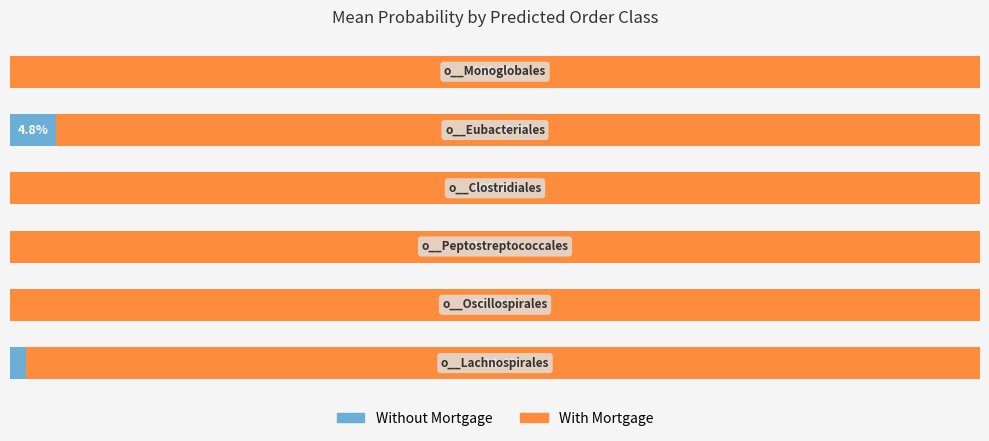

Rank the series by their average value, from lowest to highest.

Without Mortgage, With Mortgage